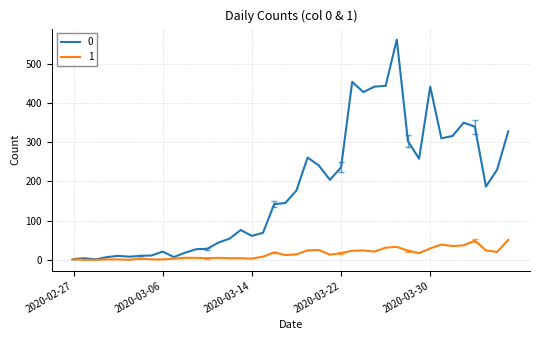

List the series in order of their overall mean, highest first.

0, 1